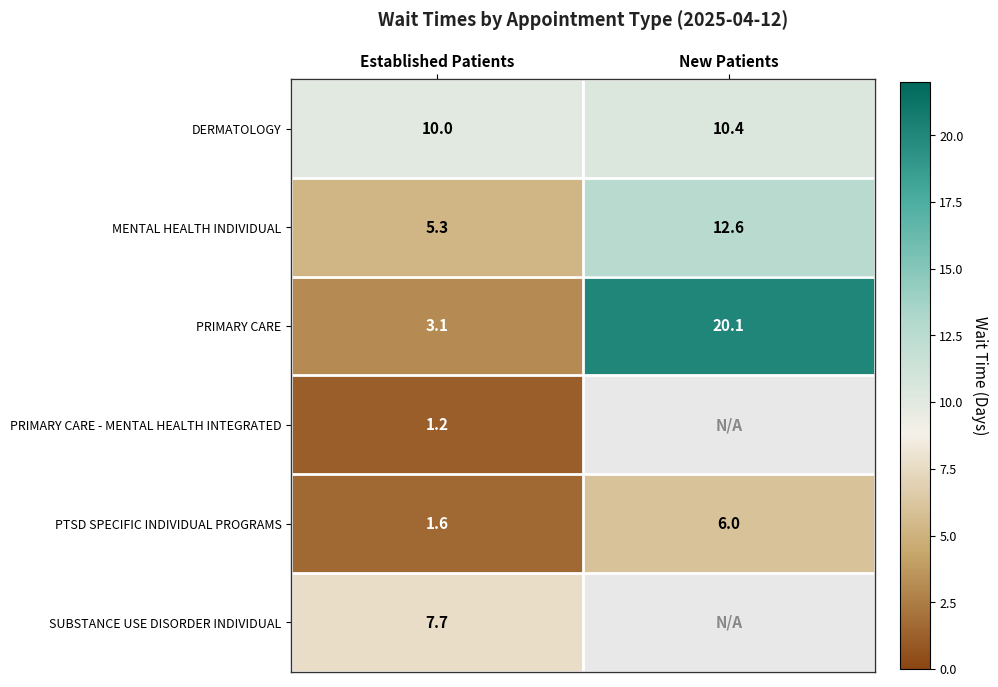

What is the difference between the highest and lowest values at New Patients?

14.1